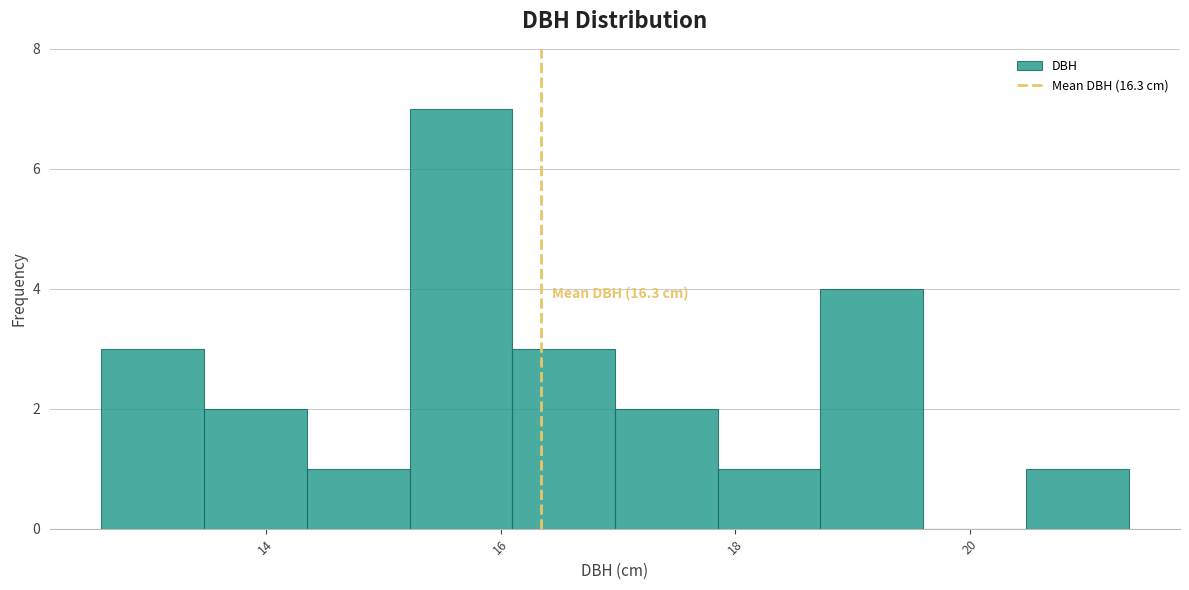

Over which range of the x-axis is the bar tallest?

15.2 to 16.2